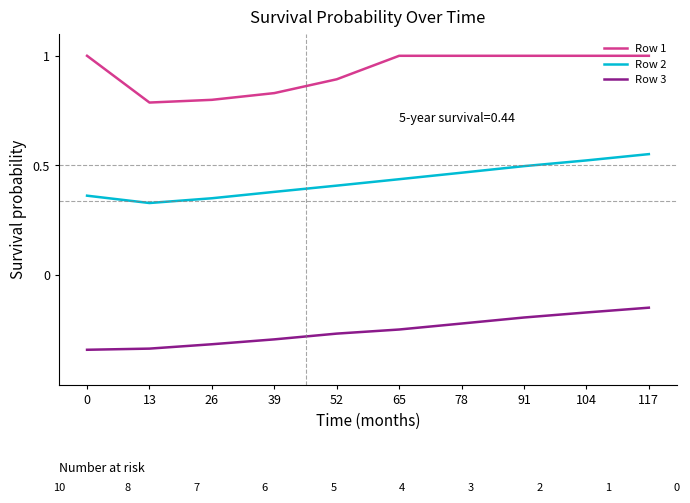

What is the difference between the second highest and second lowest values in the Row 2 series?

0.2